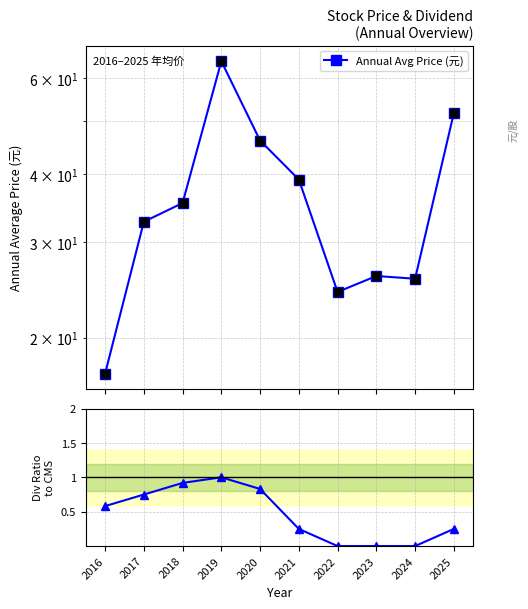

Which series has the widest spread of Y values?

Annual Avg Price (元)